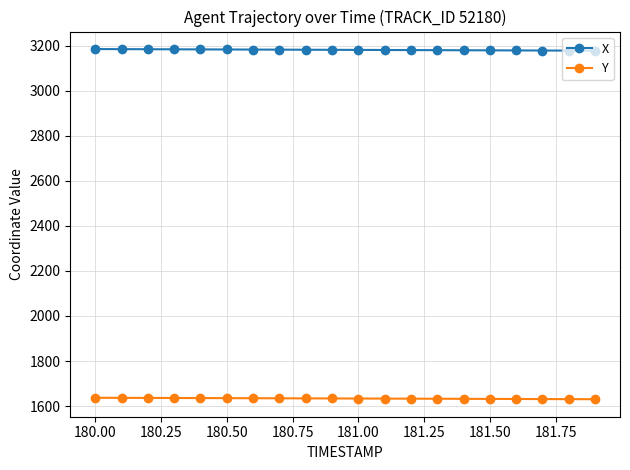

What is the value of the X point at the 17th from the left?

3178.9